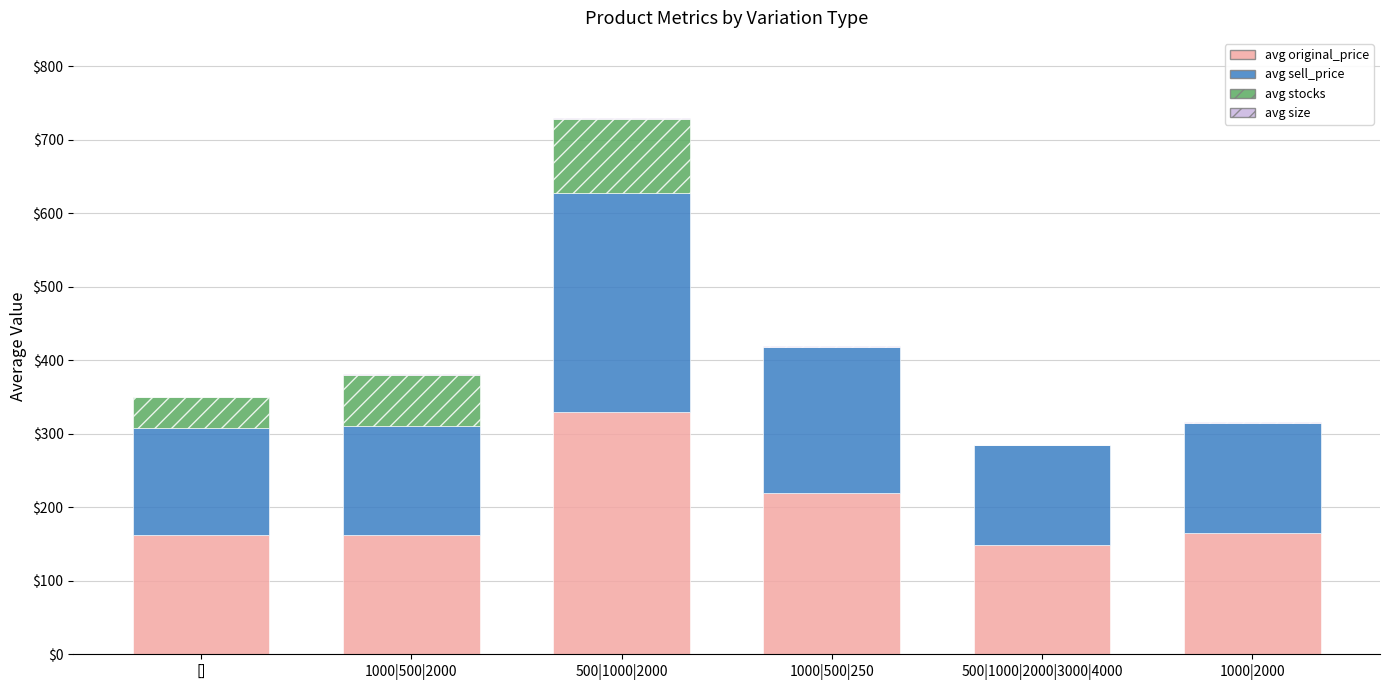

The avg original_price series shows 107.8 at []. True or false?

False